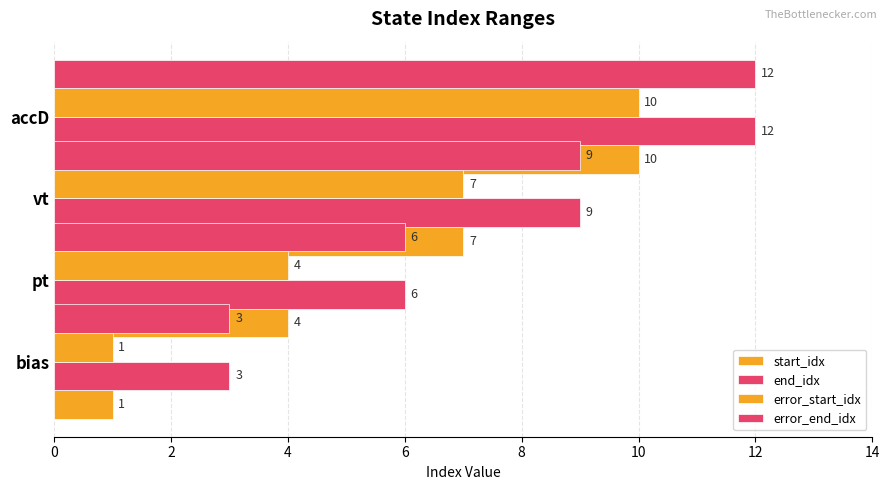

Which series changed the most between 4 and 6?

start_idx